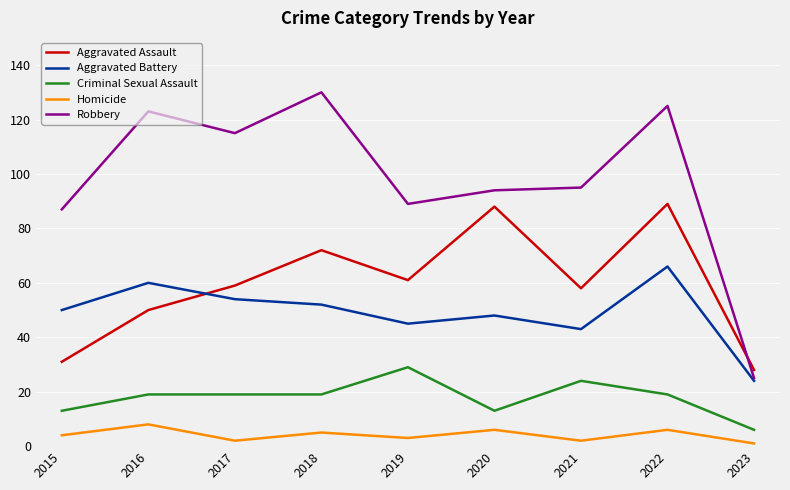

At which category is the sum across all series the highest?

2022